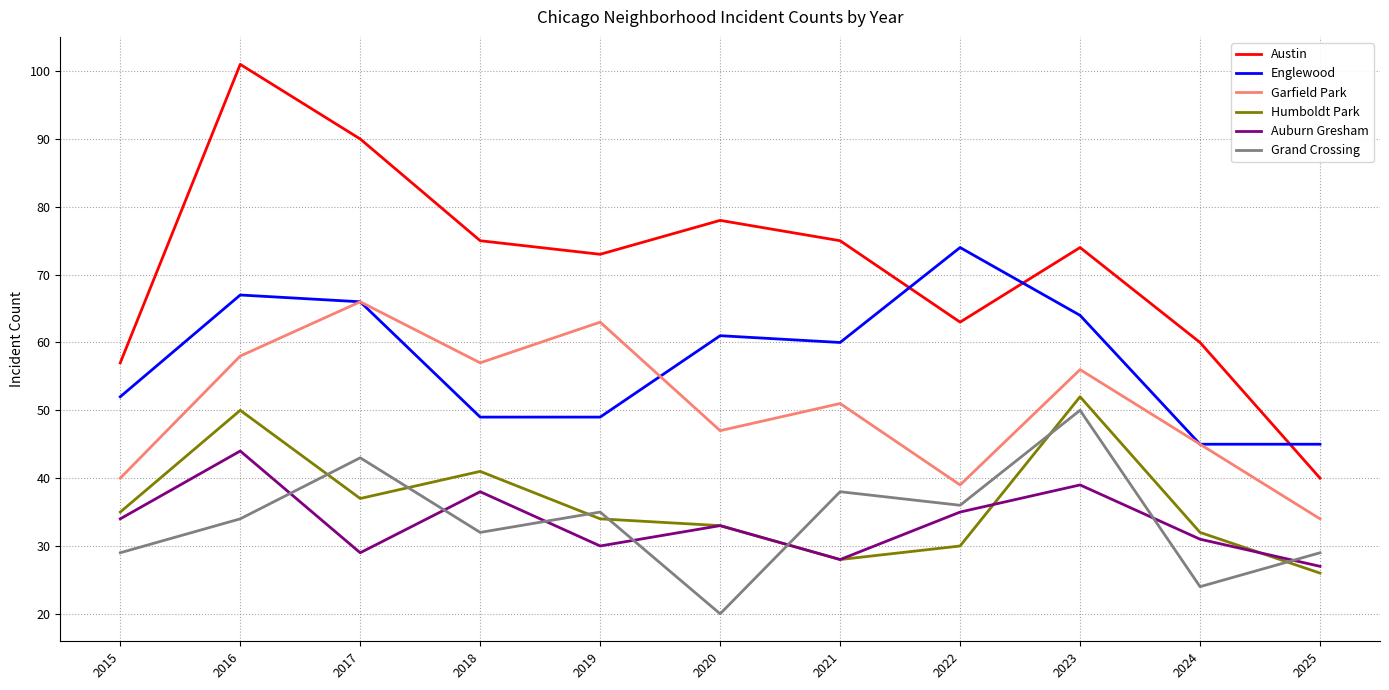

What is the difference between the highest and lowest values at 2025?

19